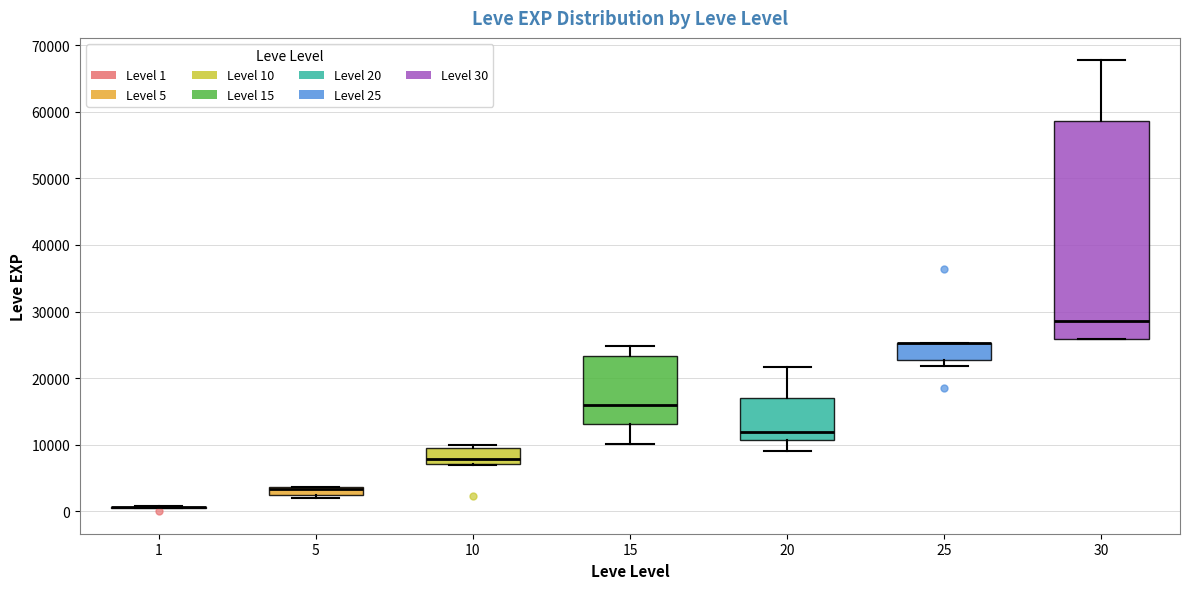

Which box is the tallest, from its lower edge to its upper edge?

30